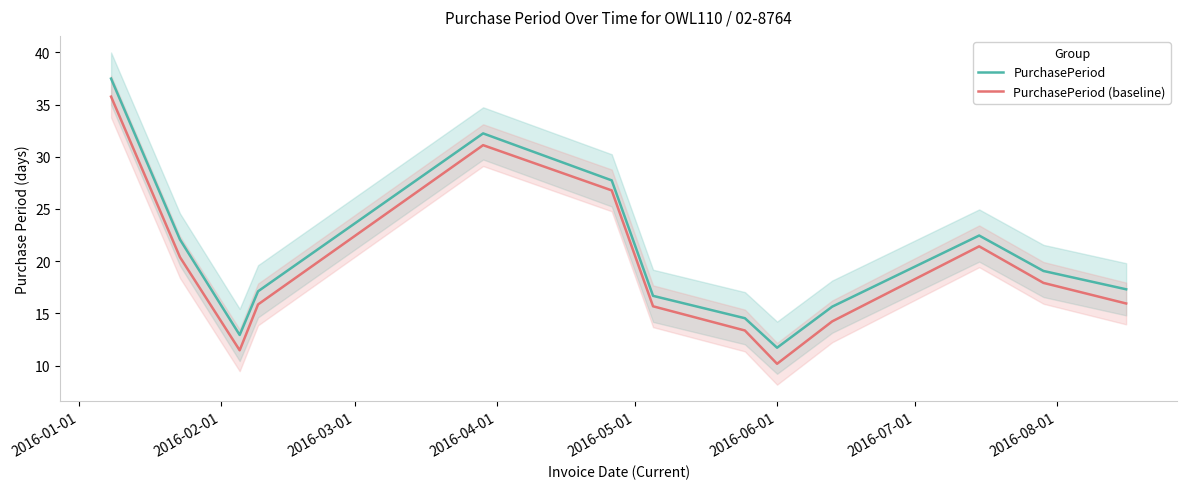

What are all the series names shown in the legend?

PurchasePeriod, PurchasePeriod (baseline)